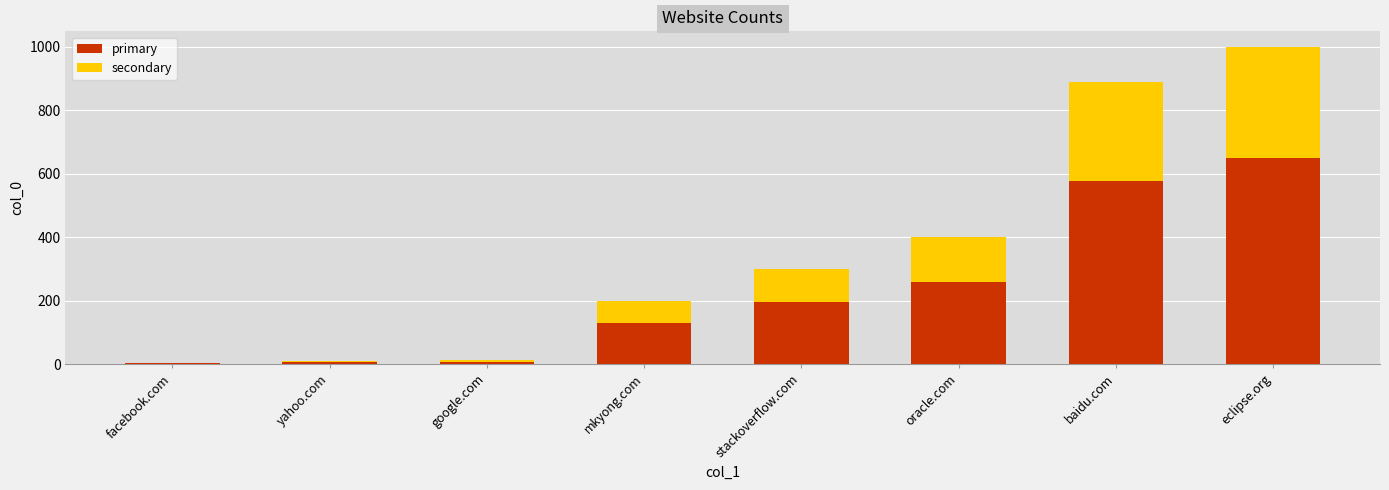

The primary series shows 169.3 at baidu.com. True or false?

False